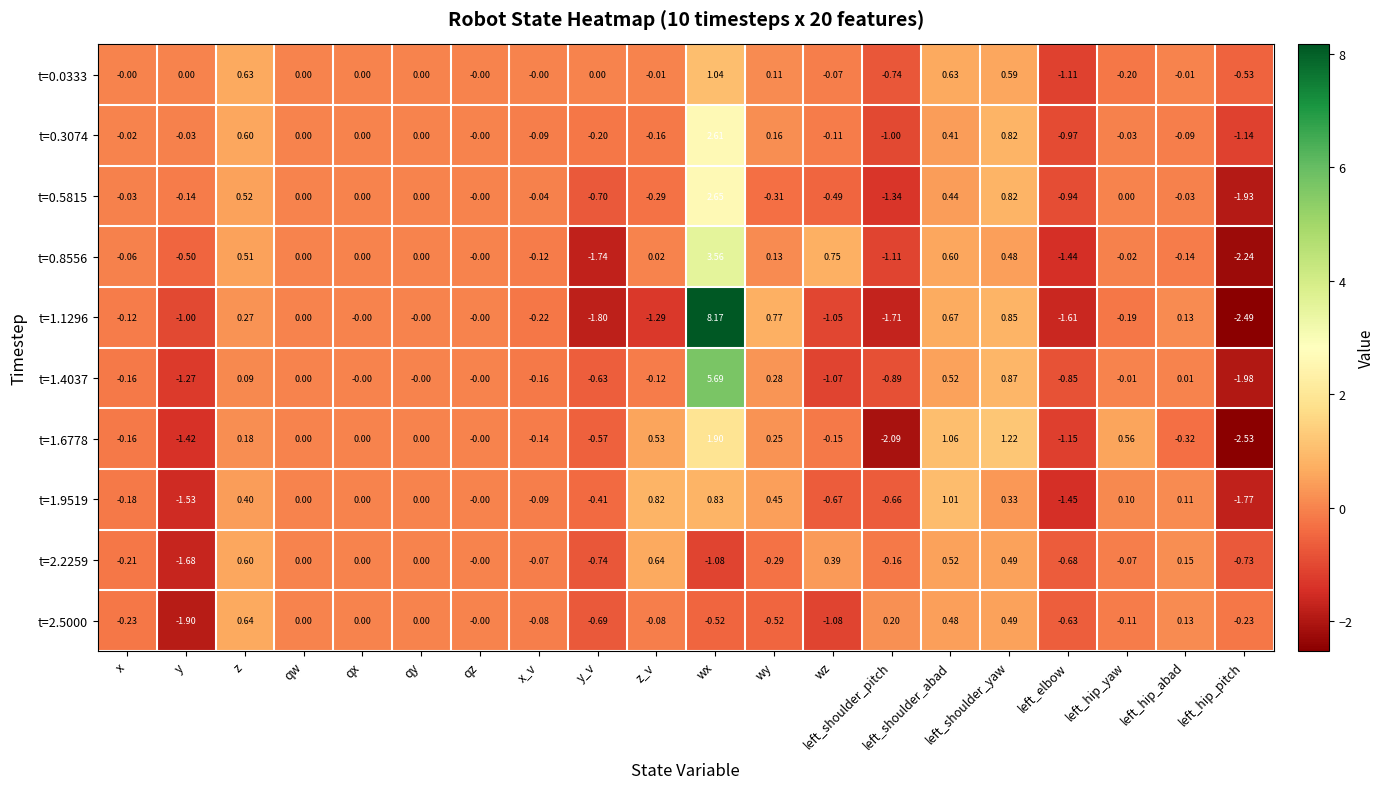

Which series has the largest total across all categories?

t=0.3074